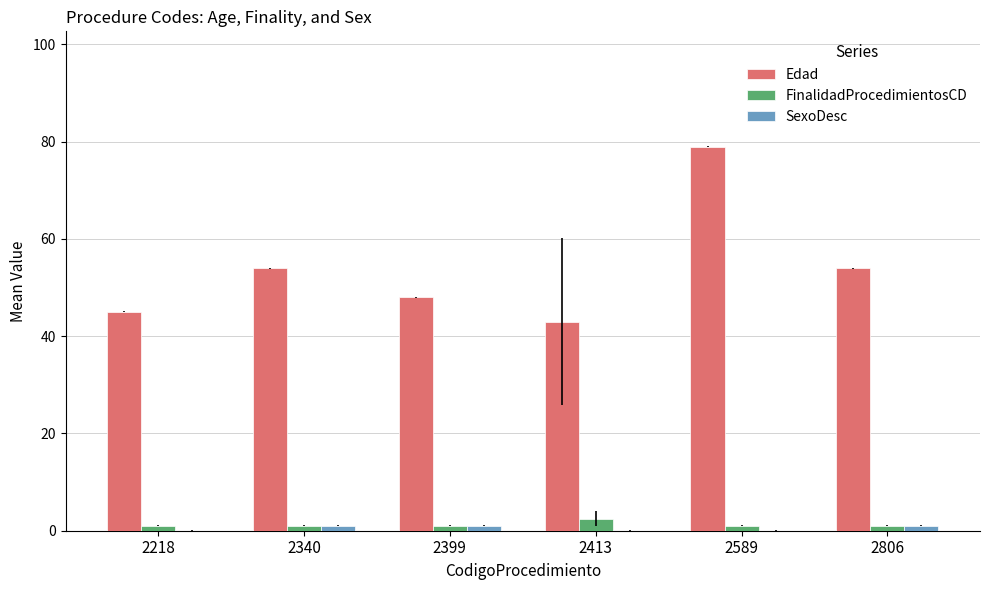

True or false: FinalidadProcedimientosCD has a value of 1.0 at 2340.

True